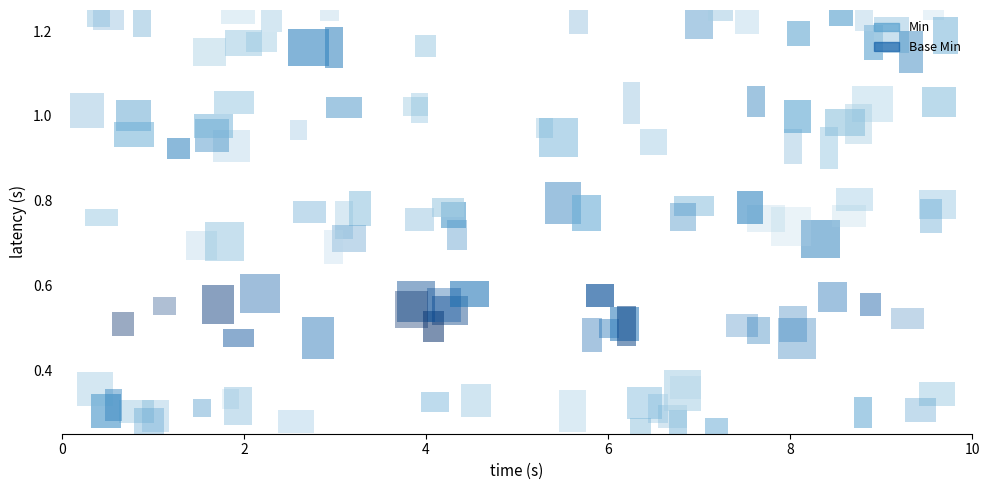

The value of Extension.url at Extension.id is 0. True or false?

False